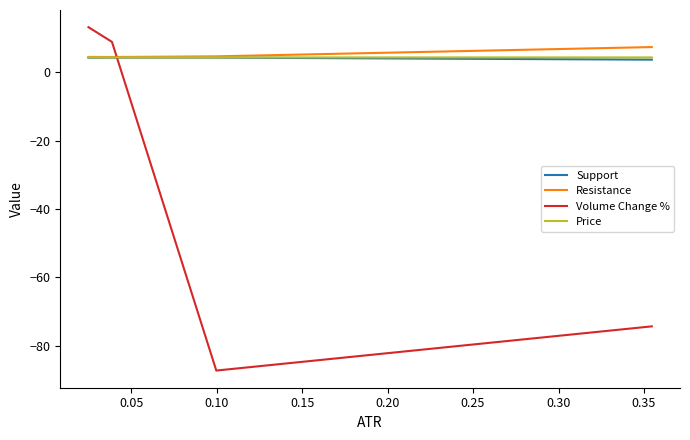

Which series has the widest spread of values?

Volume Change %